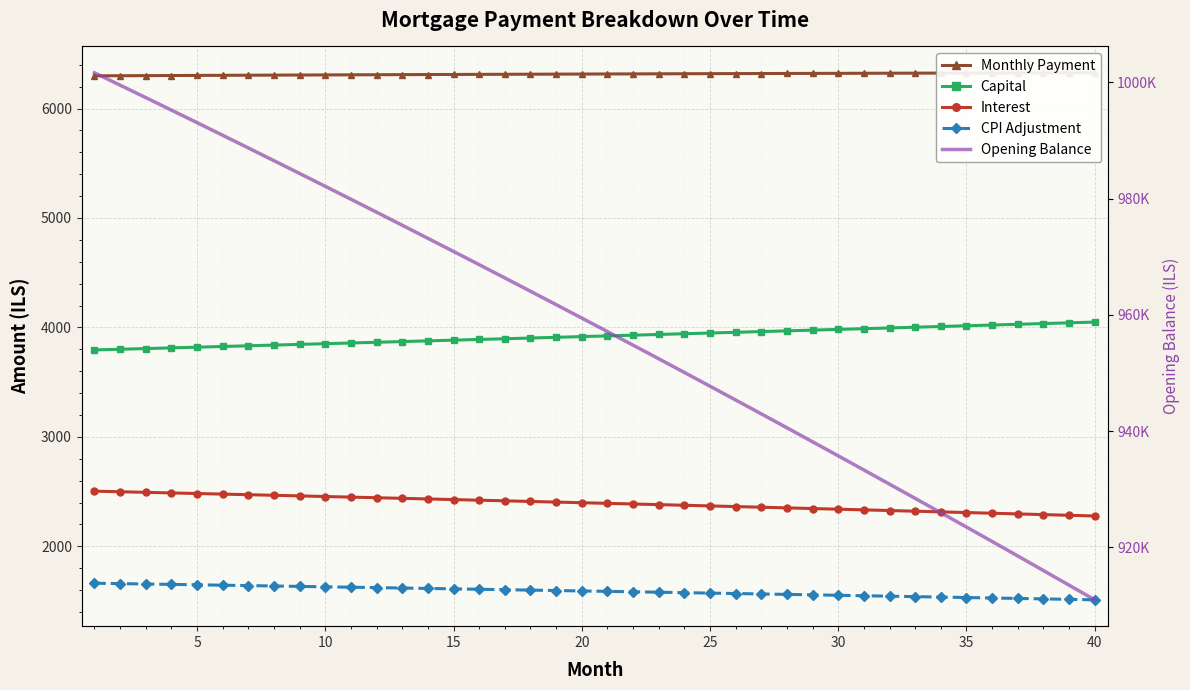

True or false: CPI Adjustment has more than 1 interior local peaks.

False